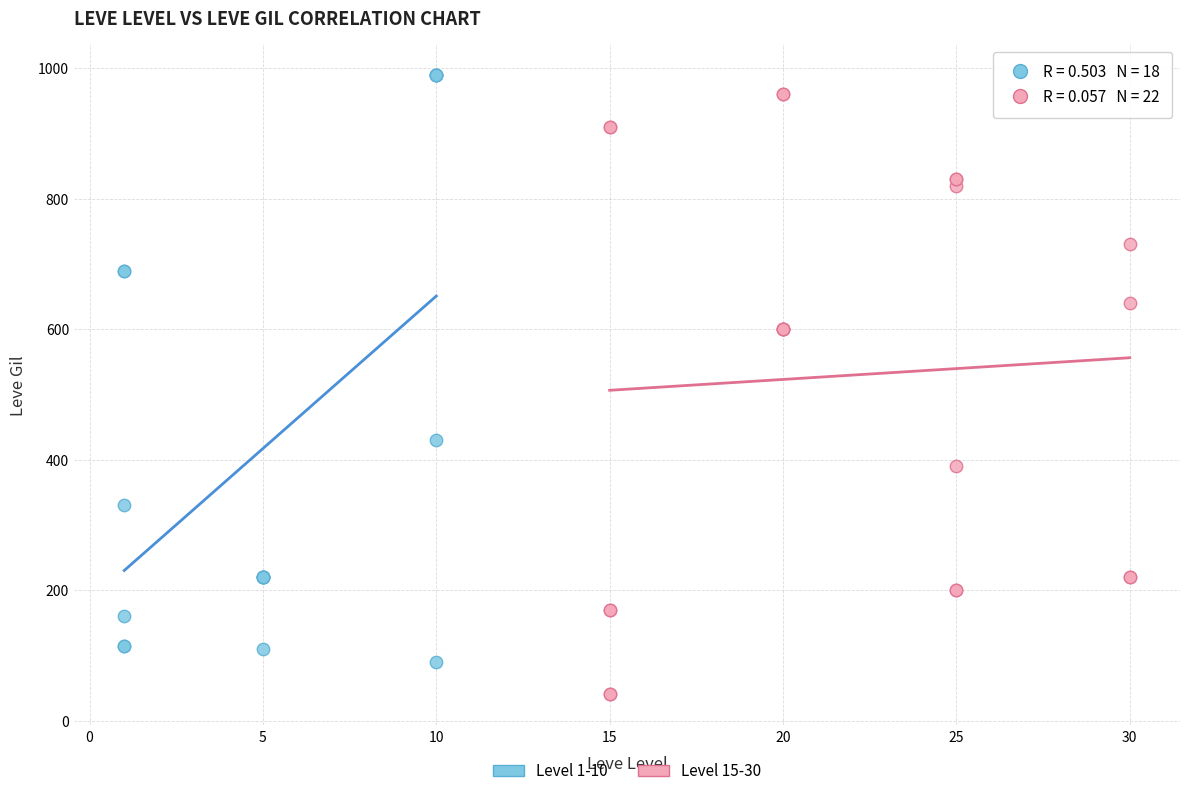

Which series reaches the minimum Y coordinate?

Level 15-30